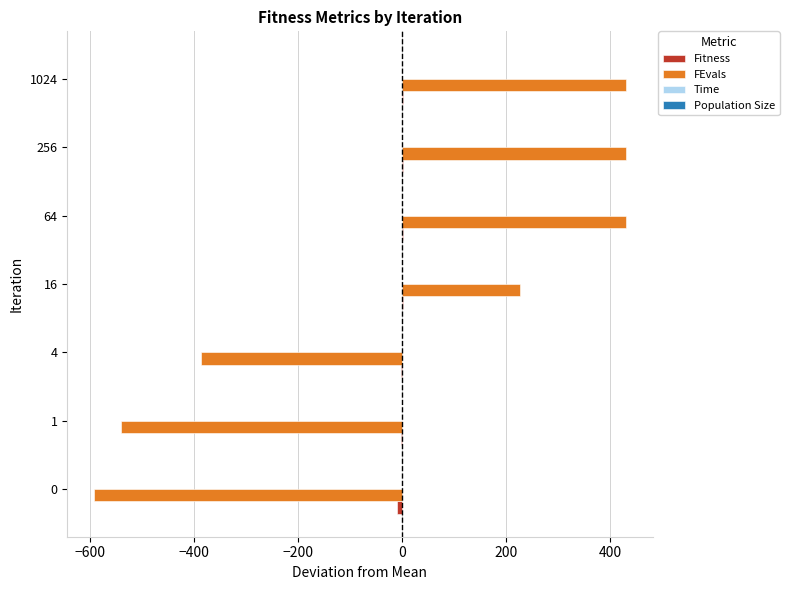

Between 1 and 1024, which series saw the biggest shift?

FEvals